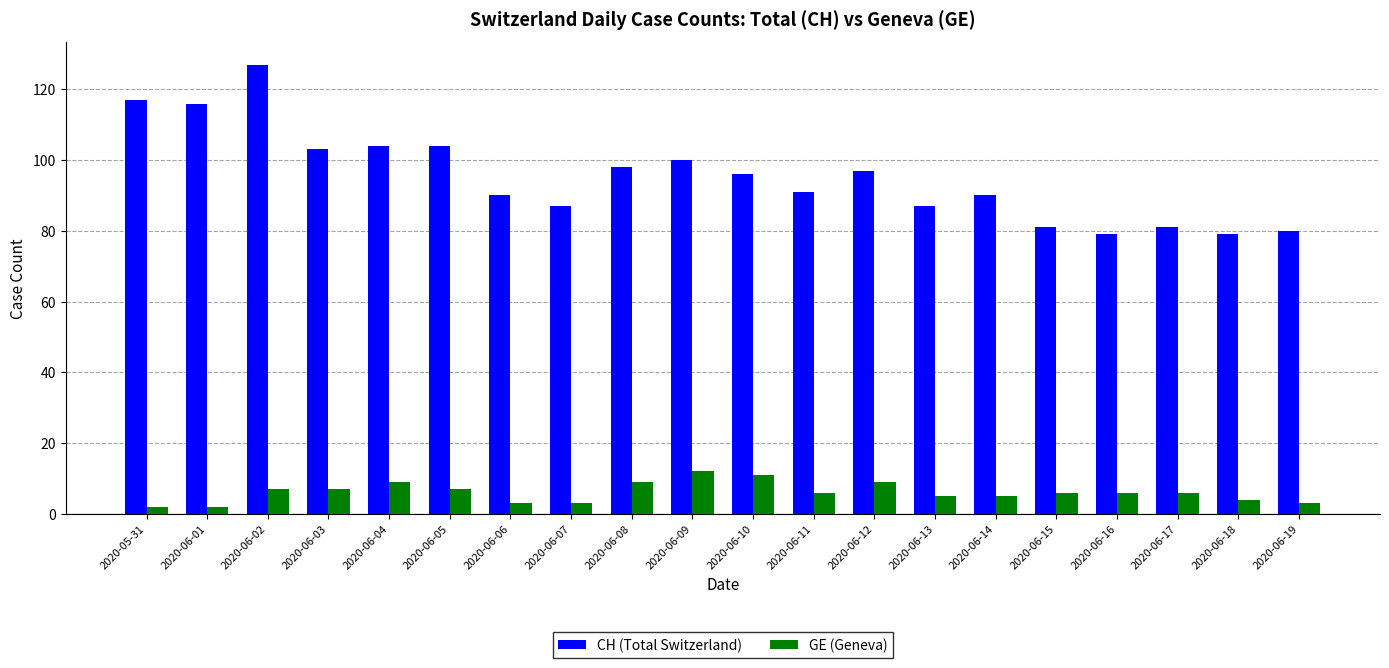

How many series are shown in this chart?

2